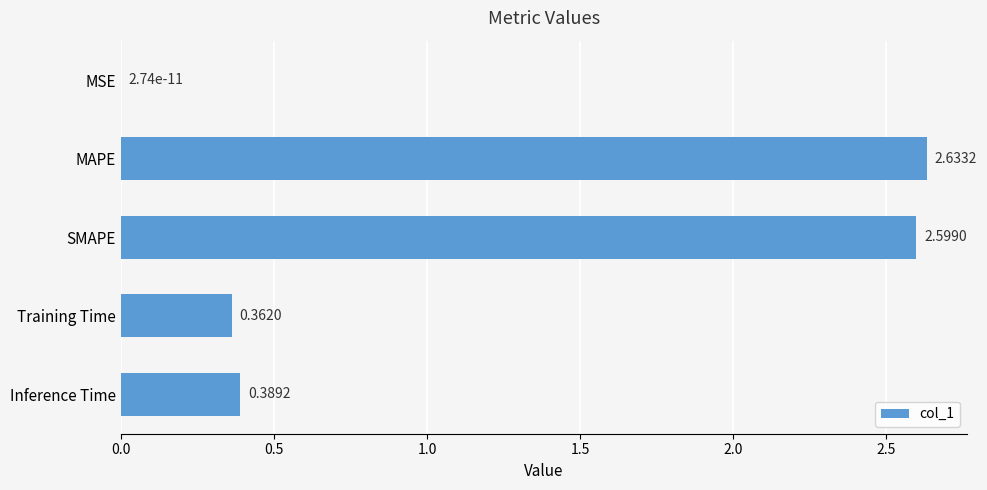

How many distinct data groups are displayed?

1